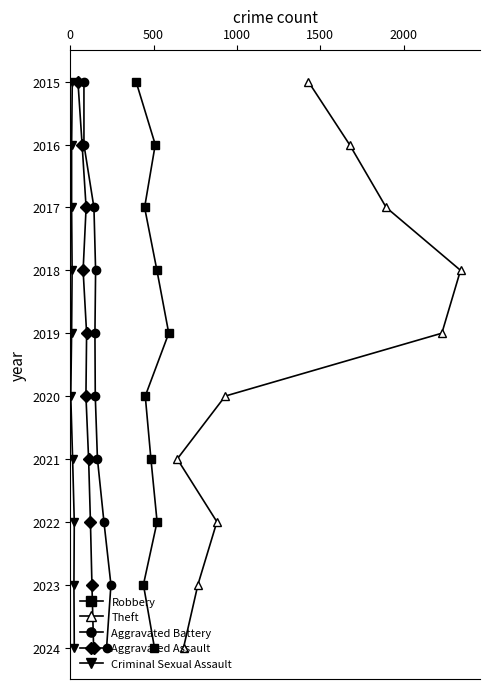

What is the lowest value of the Aggravated Assault series?

2015